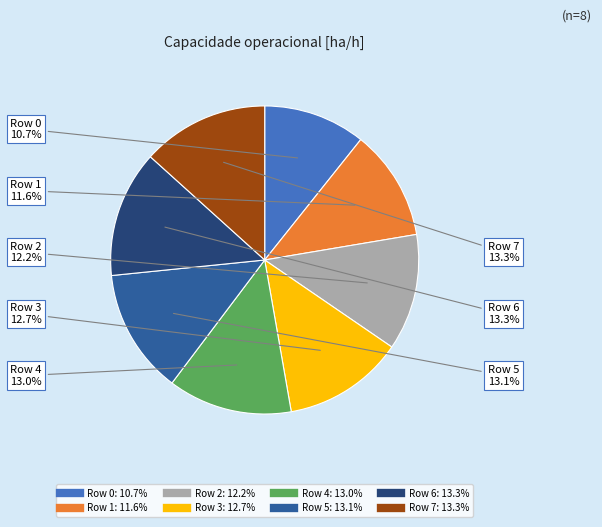

To the nearest percent, what is the difference between the Row 1 and Row 3 slice percentages?

1%